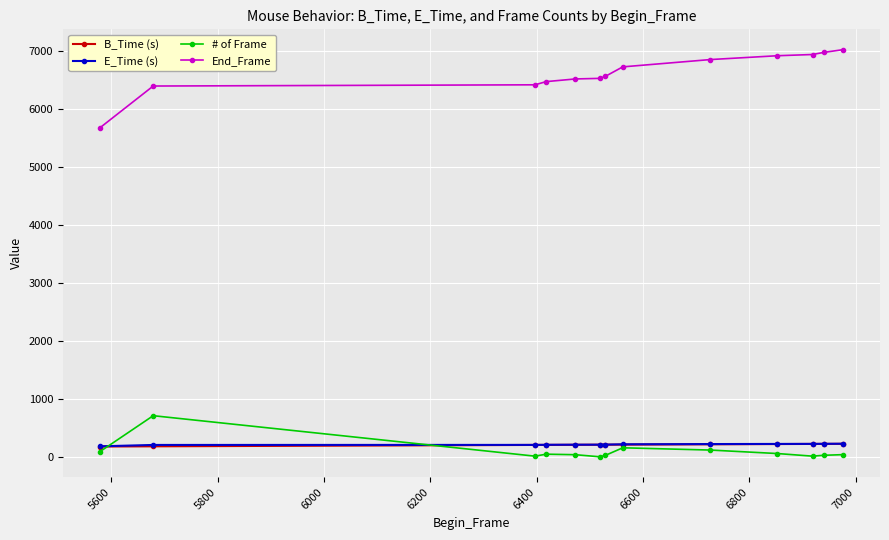

What is the maximum value shown in the chart?

7022.0